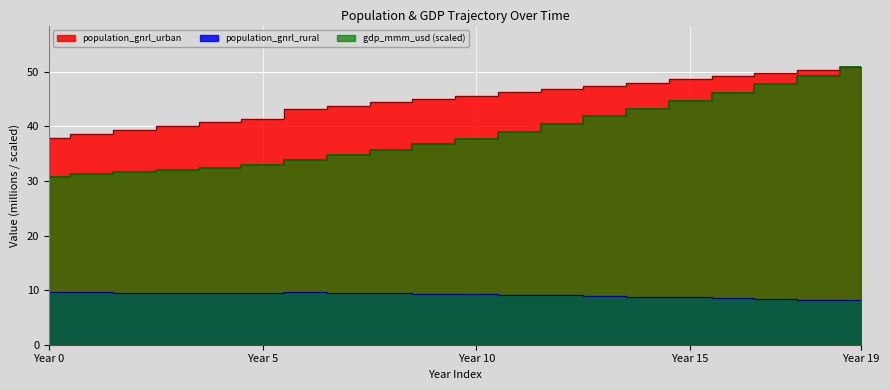

True or false: population_gnrl_rural has more than 0 interior local peaks.

True